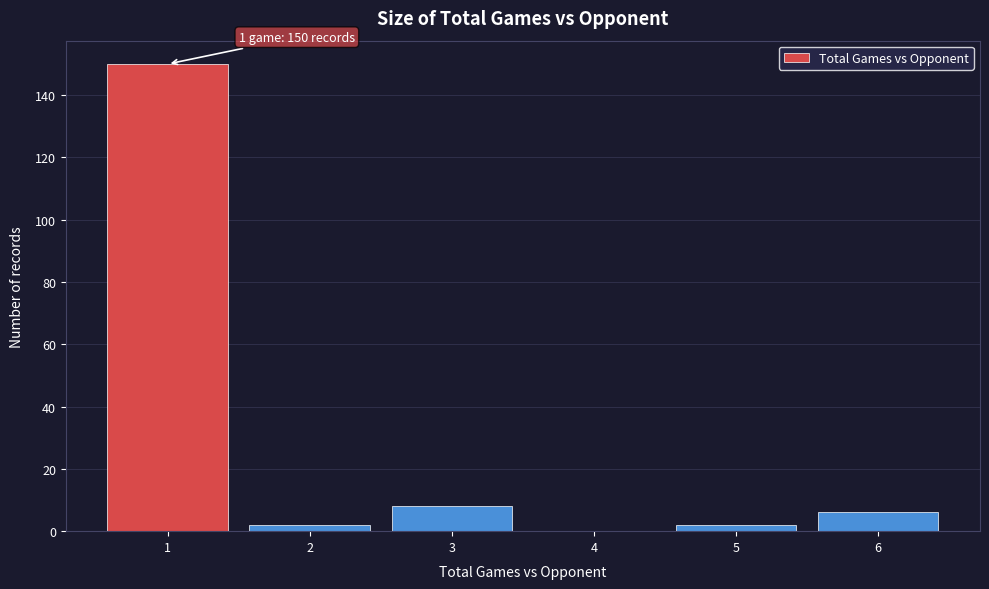

Which range on the x-axis has the tallest bar?

0.5 to 1.5